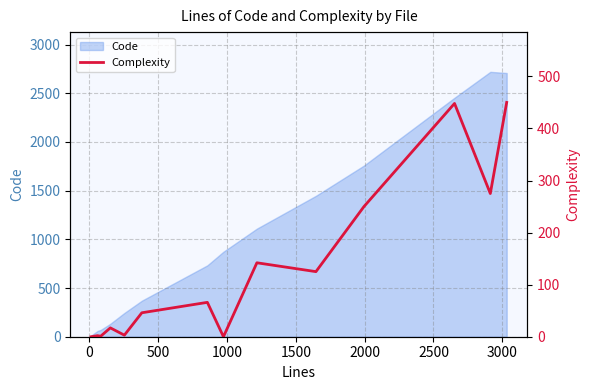

True or false: the data shows 68 at 11.

False